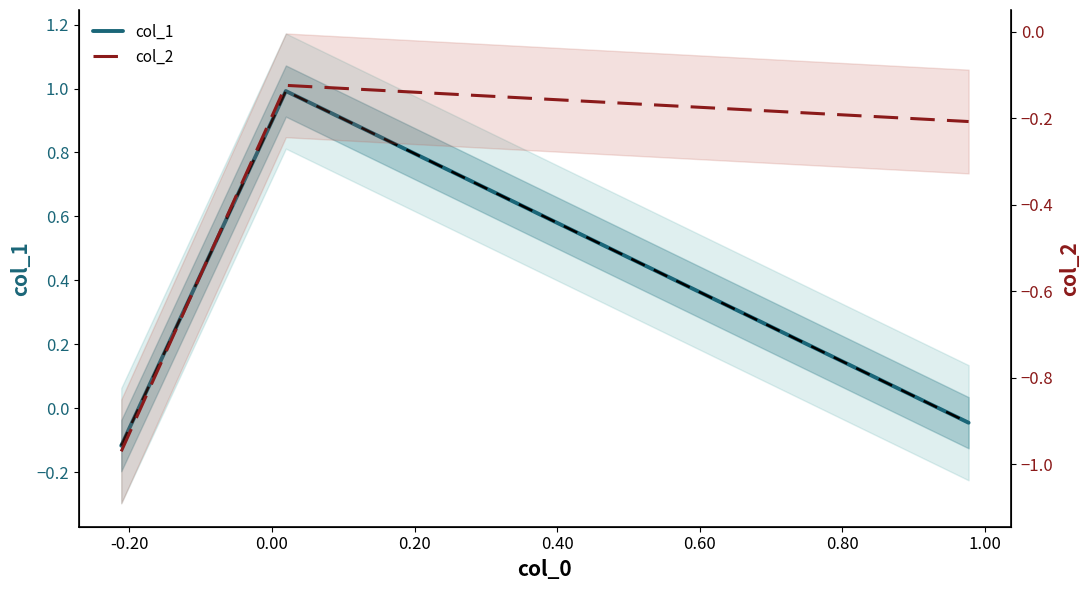

True or false: col_2 has a value of -0.2 at 0.00.

True